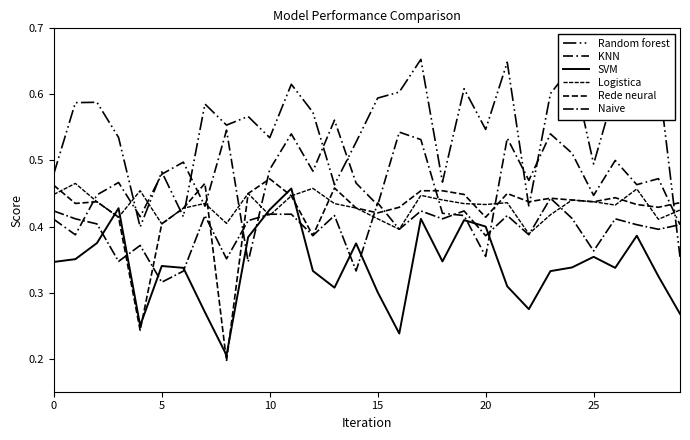

True or false: SVM has more than 1 points higher than both neighbors.

True